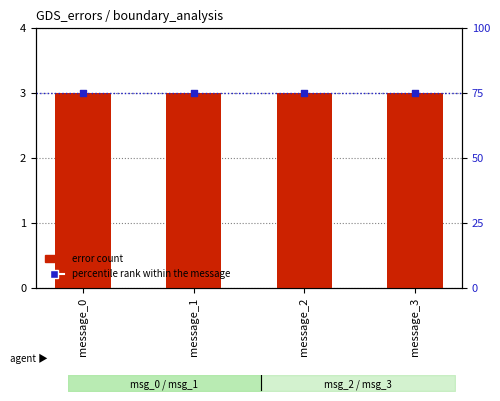

Which series contains the lowest Y value?

error count